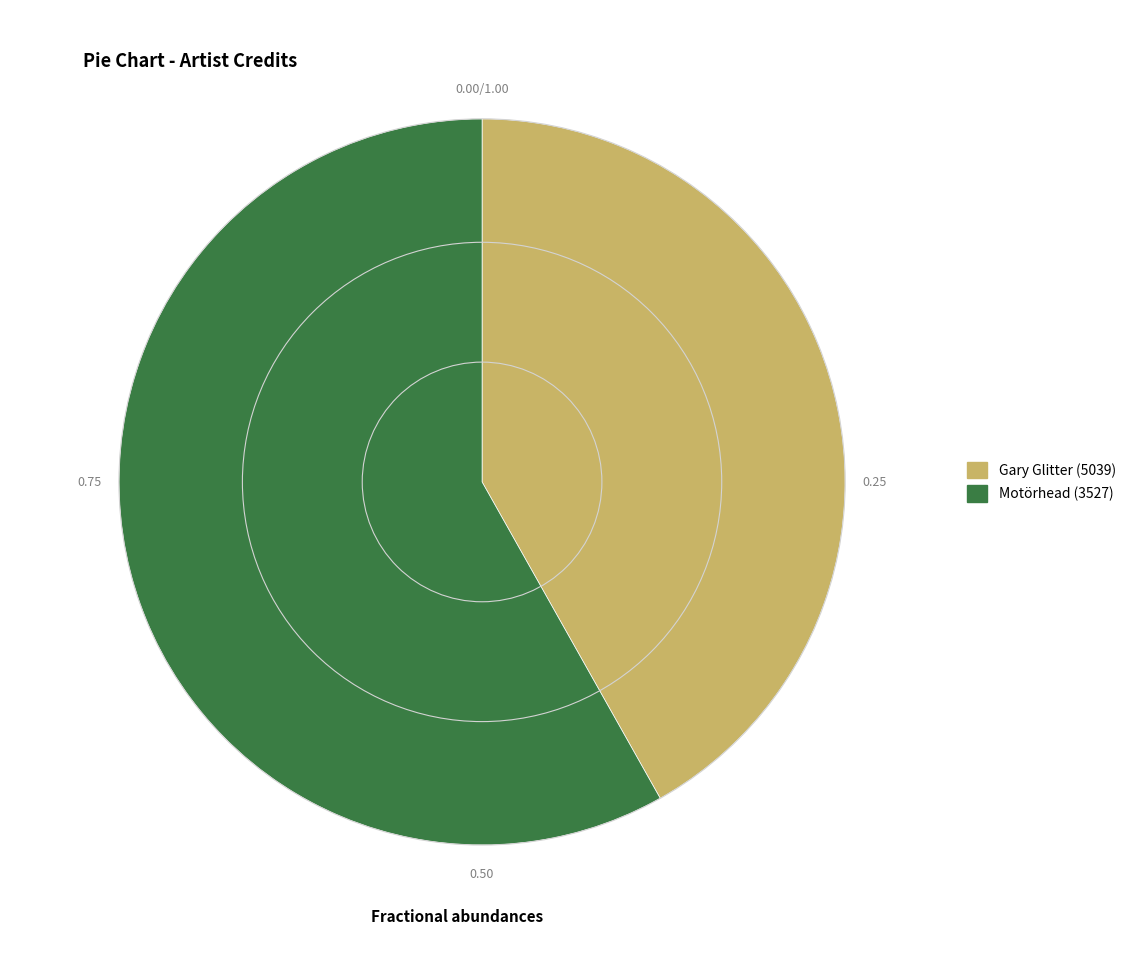

Rank the categories by value from lowest to highest.

Gary Glitter (5039), Motörhead (3527)